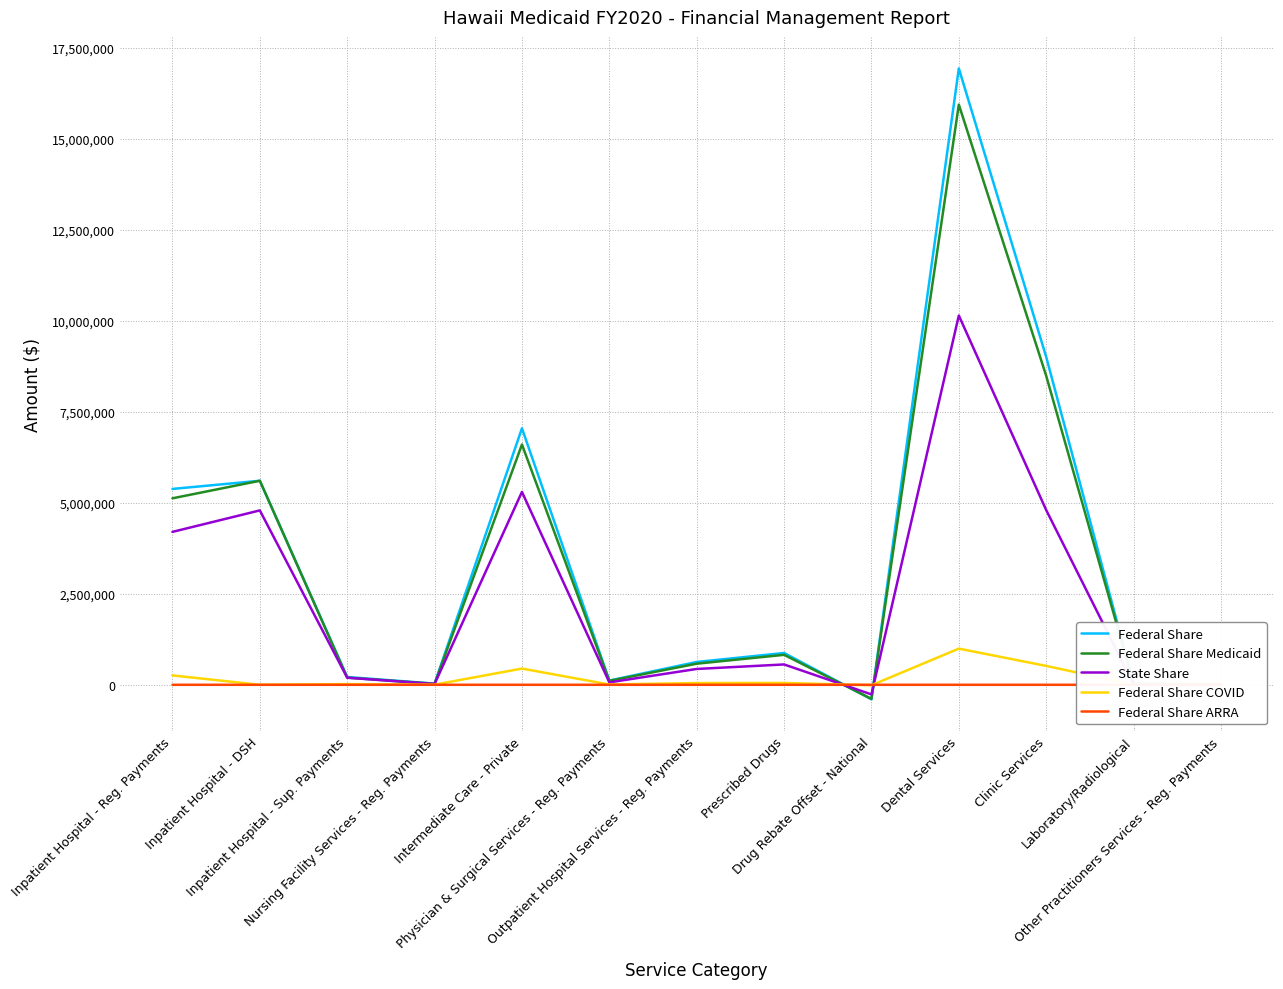

True or false: State Share has a value of -264457 at Drug Rebate Offset - National.

True